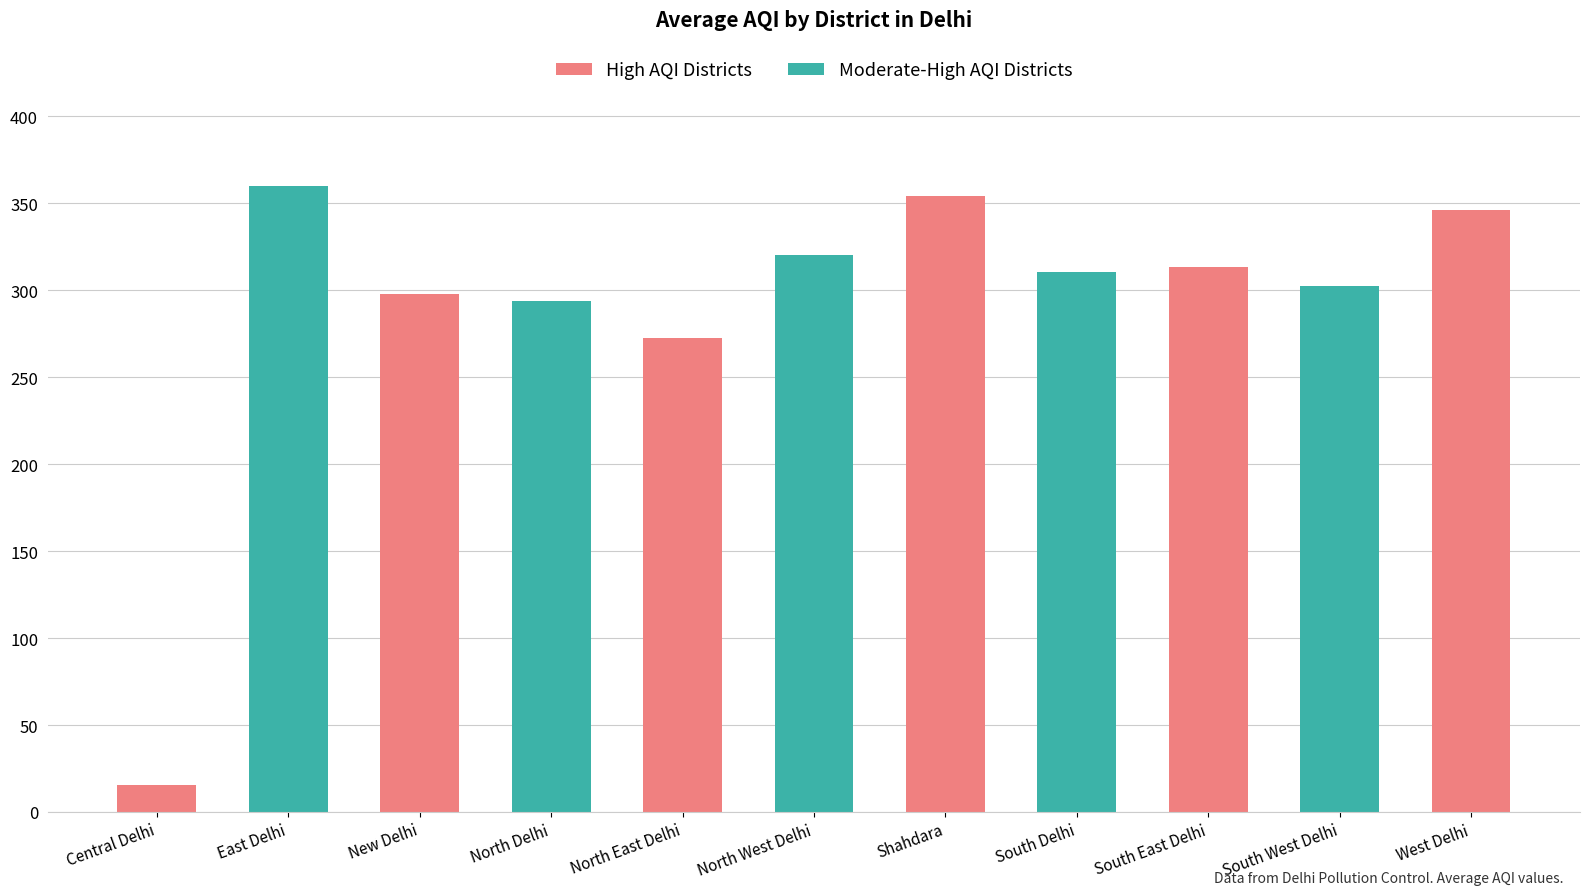

Does the chart contain stacked bars?

No